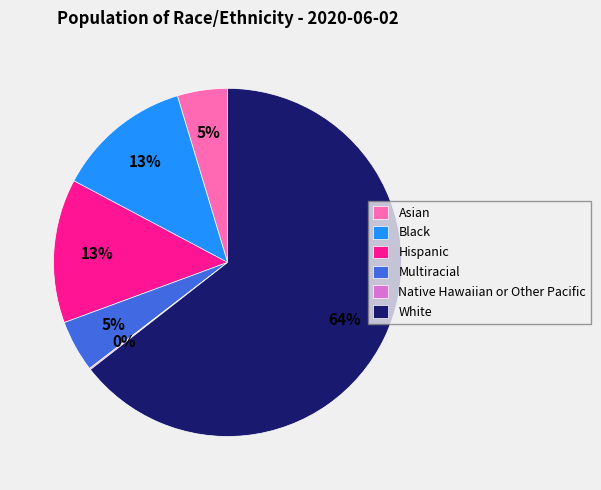

Between White and Asian, which is larger?

White